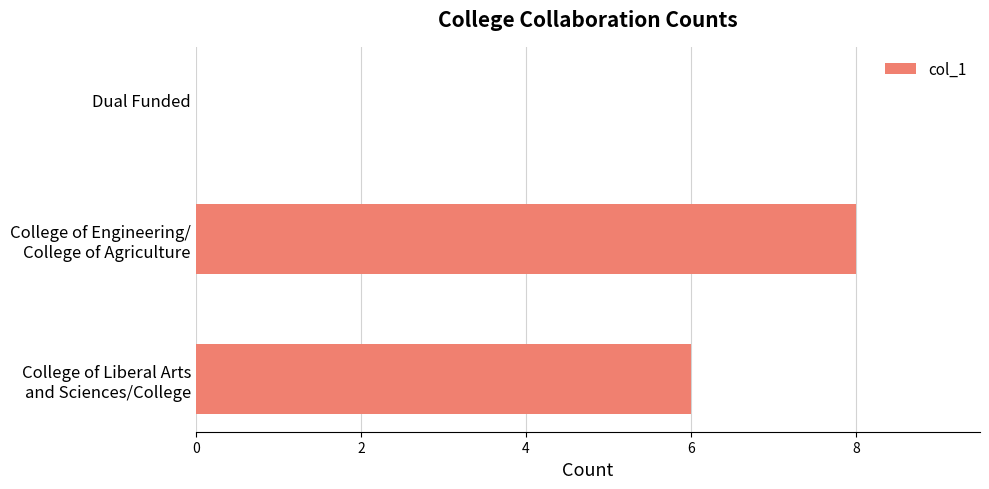

What is the maximum value shown in the chart?

8